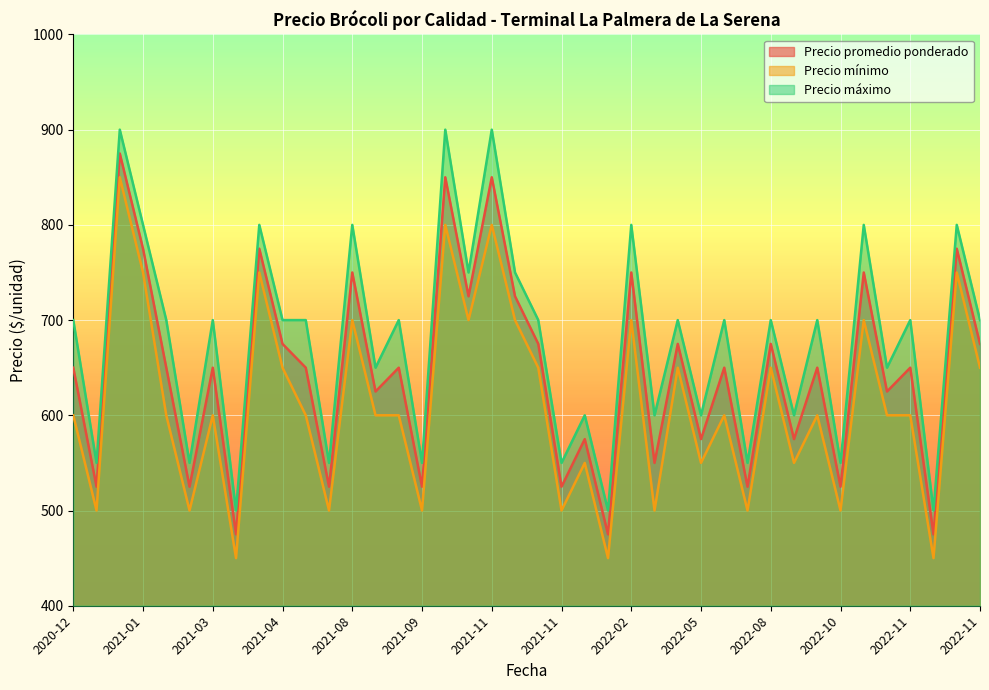

Reading left to right, list all the values displayed in this chart.

Precio promedio ponderado: 650	525	875	775	650	525	650	475	775	675	650	525	750	625	650	525	850	725	850	725	675	525	575	475	750	550	675	575	650	525	675	575	650	525	750	625	650	475	775	675
Precio mínimo: 600	500	850	750	600	500	600	450	750	650	600	500	700	600	600	500	800	700	800	700	650	500	550	450	700	500	650	550	600	500	650	550	600	500	700	600	600	450	750	650
Precio máximo: 700	550	900	800	700	550	700	500	800	700	700	550	800	650	700	550	900	750	900	750	700	550	600	500	800	600	700	600	700	550	700	600	700	550	800	650	700	500	800	700